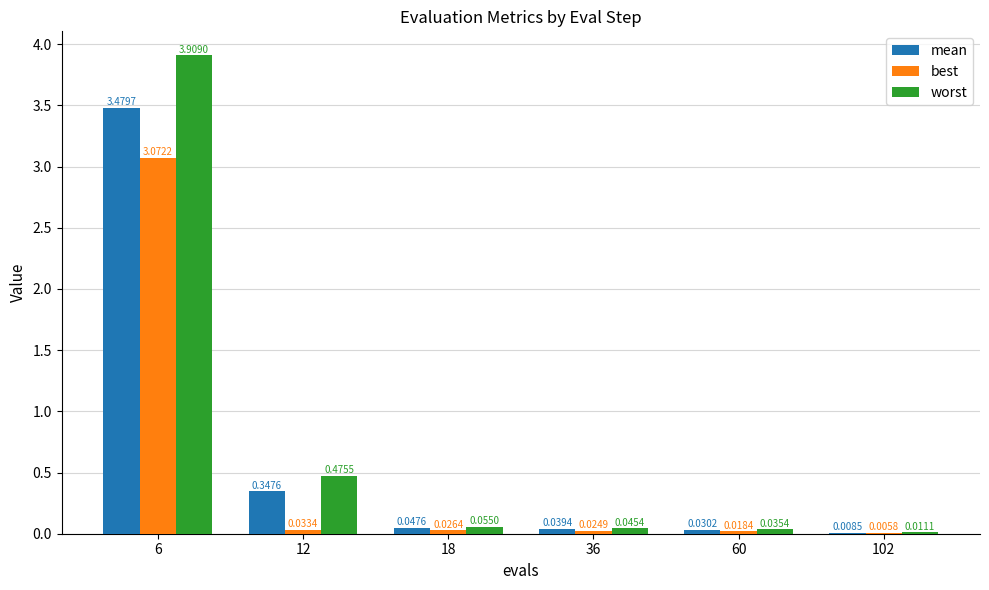

Is the value of mean at 102 greater than the value of best at 36?

No